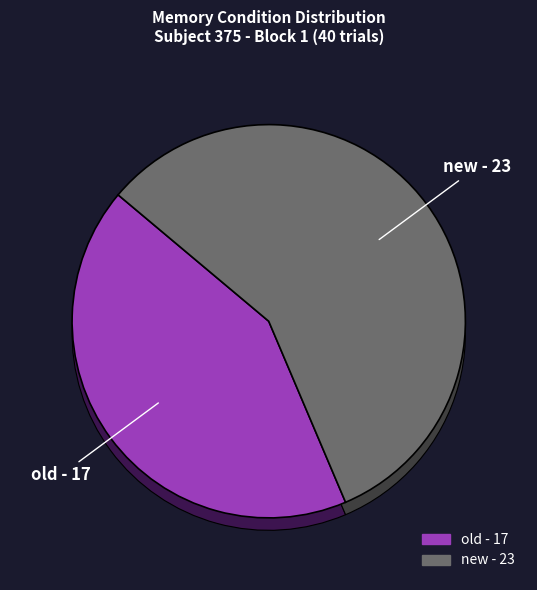

Count the number of slices in the pie.

2